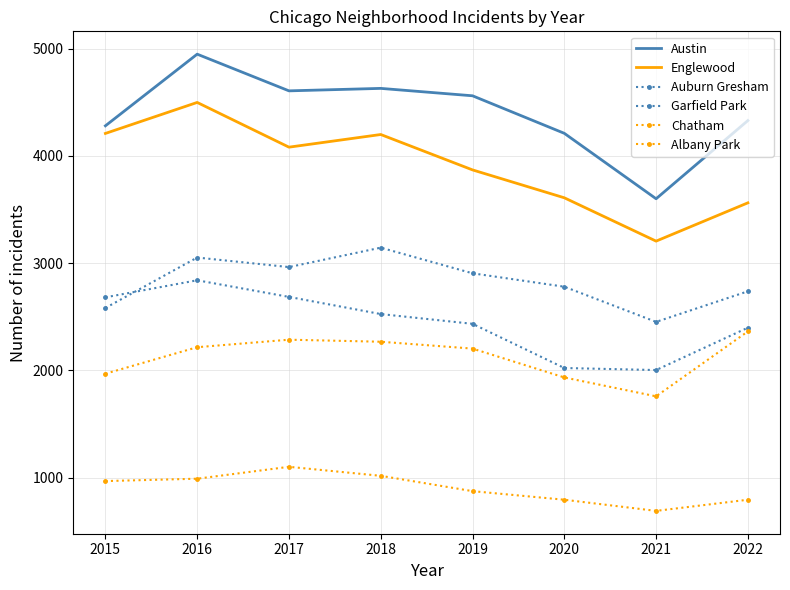

What is the difference between the Austin values at 2020 and 2018?

419